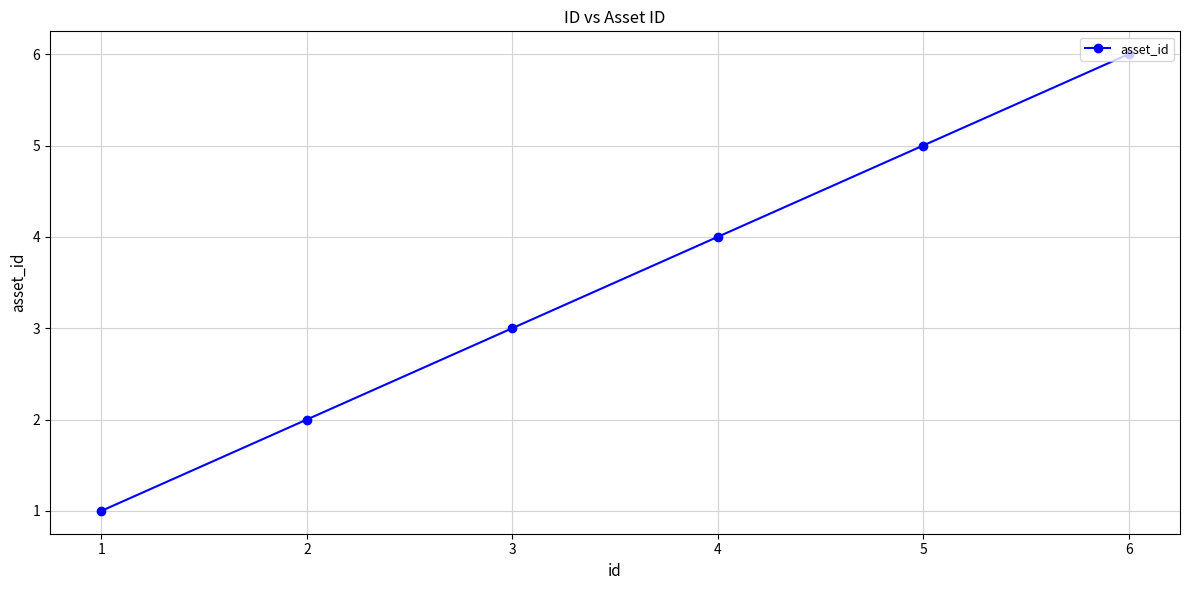

What is the value of the 4th point from the left?

4